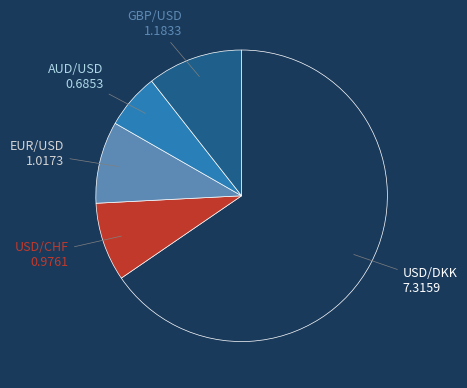

Count the number of slices in the pie.

5